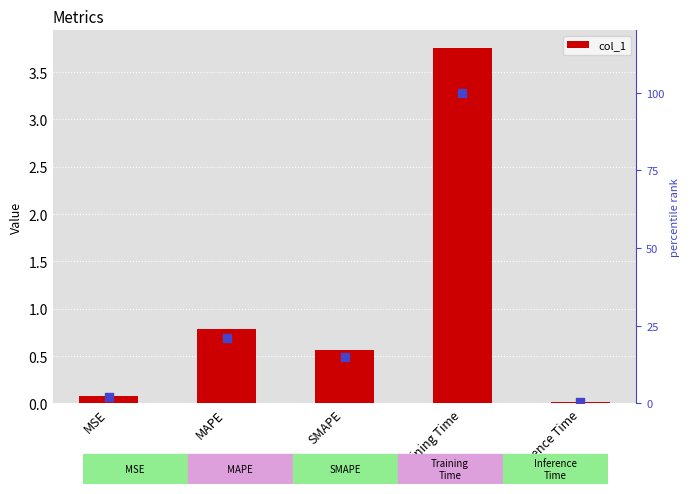

Which series contains the highest Y value?

percentile rank within the sample